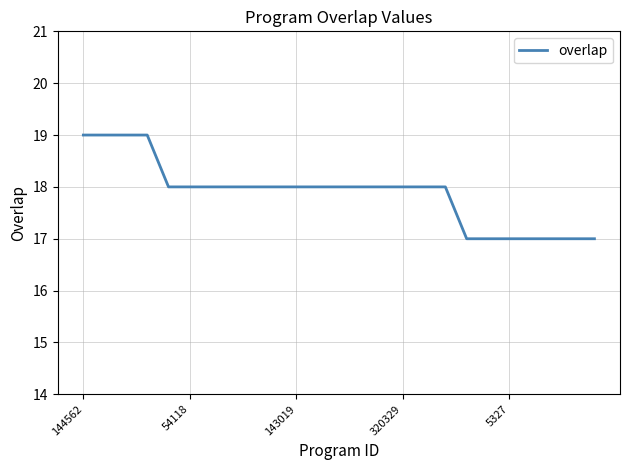

What is the maximum value shown in the chart?

19